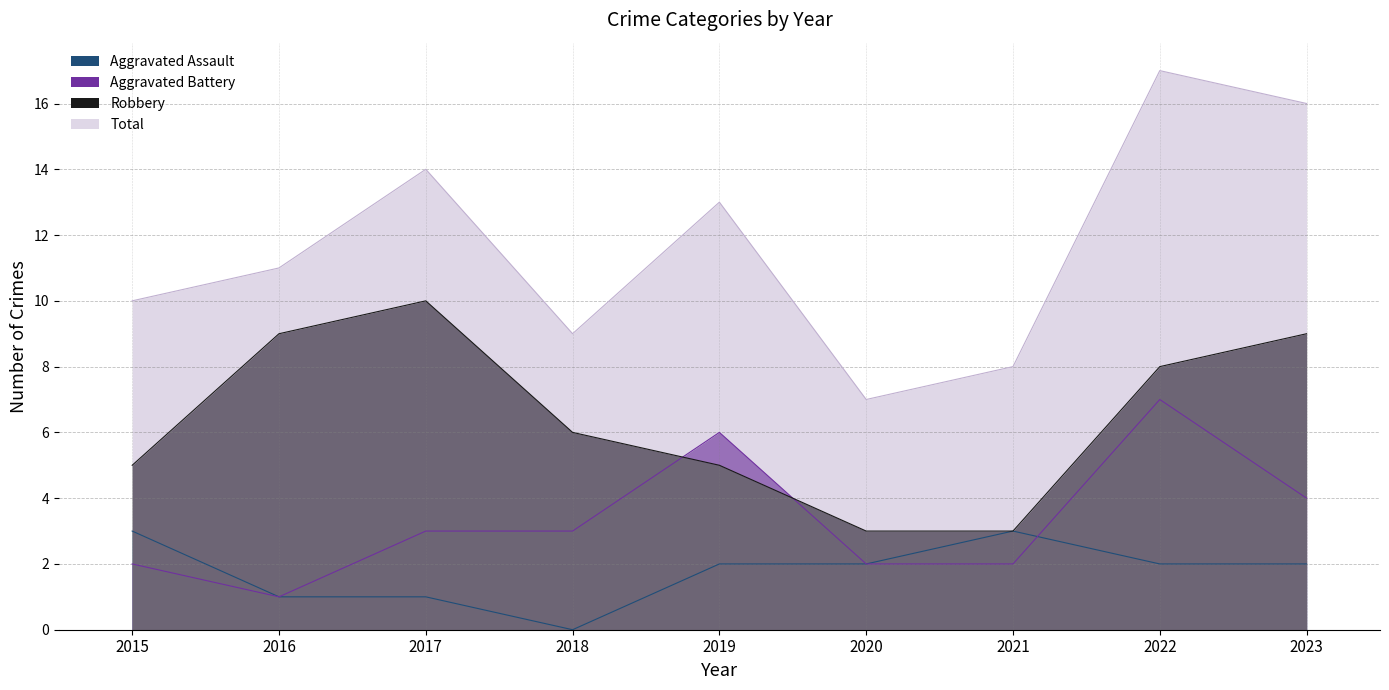

Between which two adjacent categories do Aggravated Battery and Aggravated Assault first intersect?

2021 and 2022